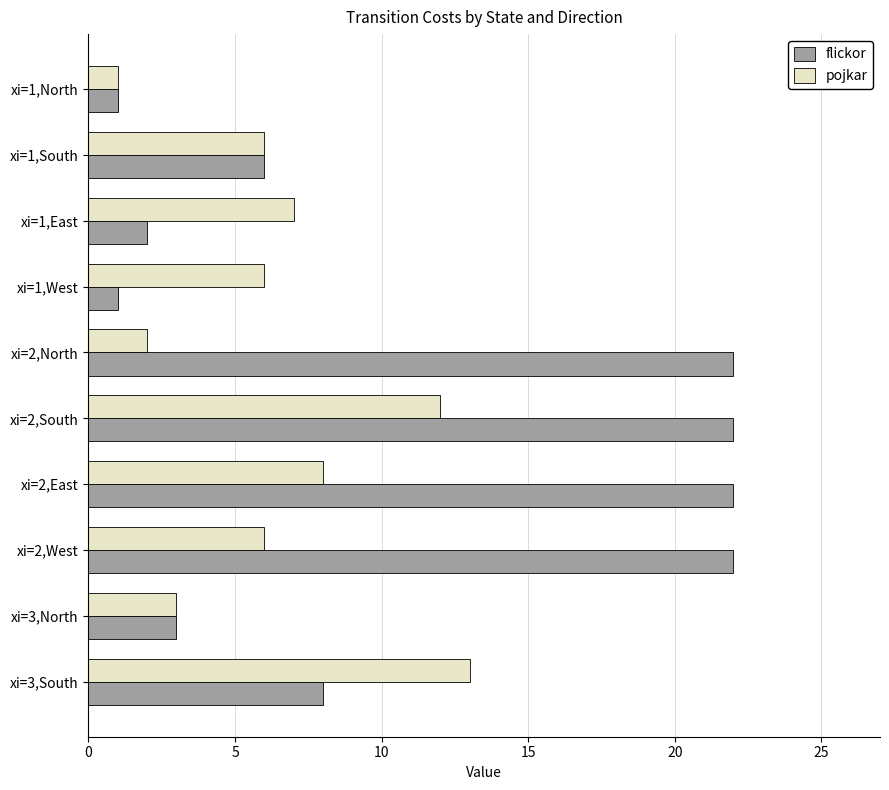

Where is flickor nearest to the value 11?

xi=3,South